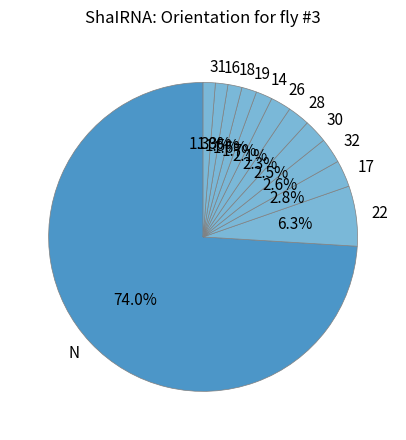

Combined, do 32 and 28 account for over 50%?

No